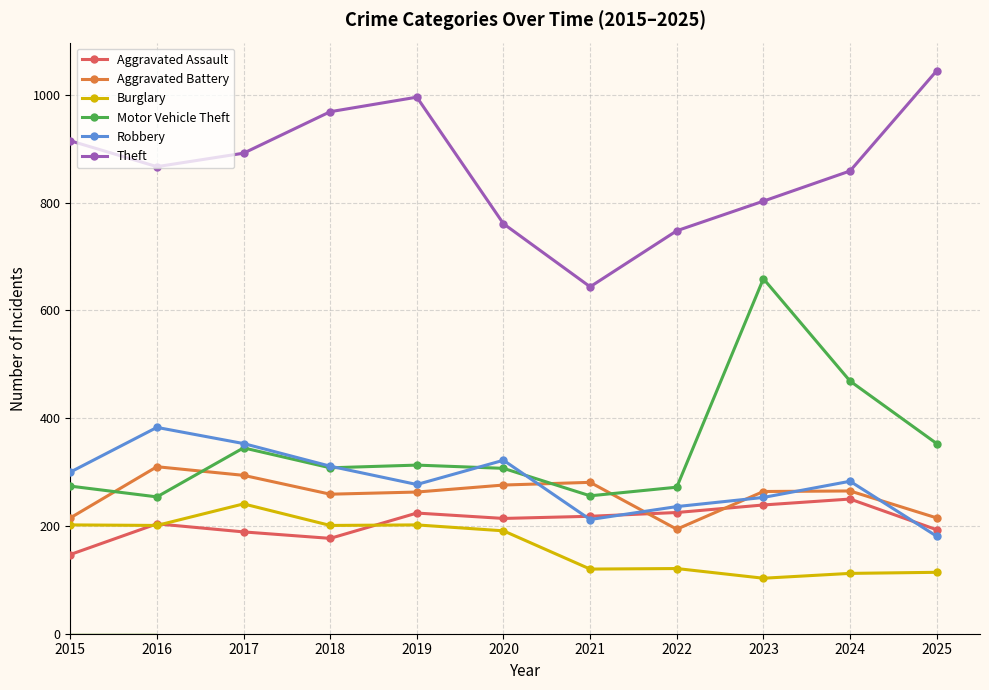

At how many categories does at least one series exceed 167?

11